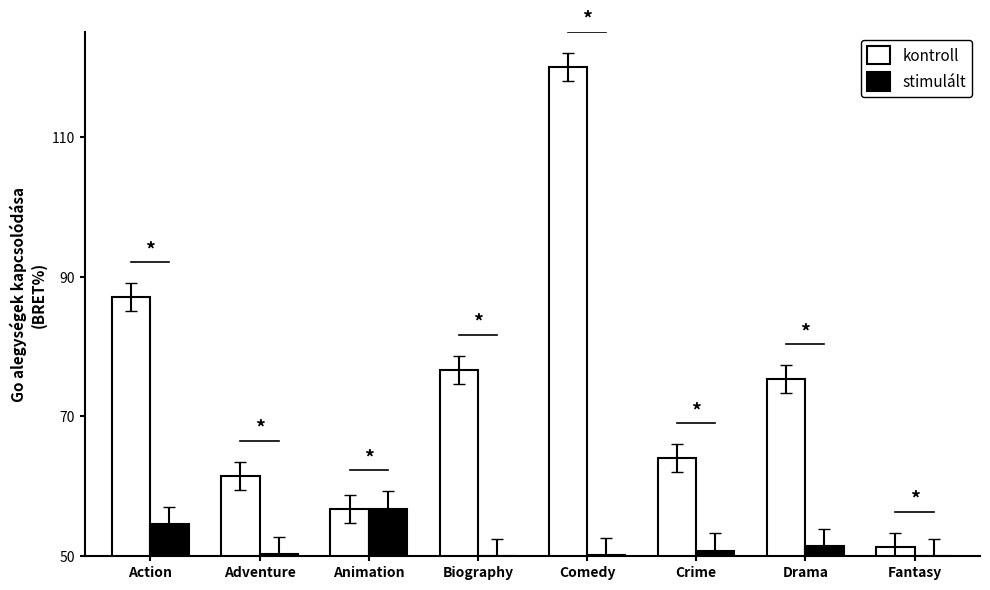

Which series has the widest spread of values?

kontroll